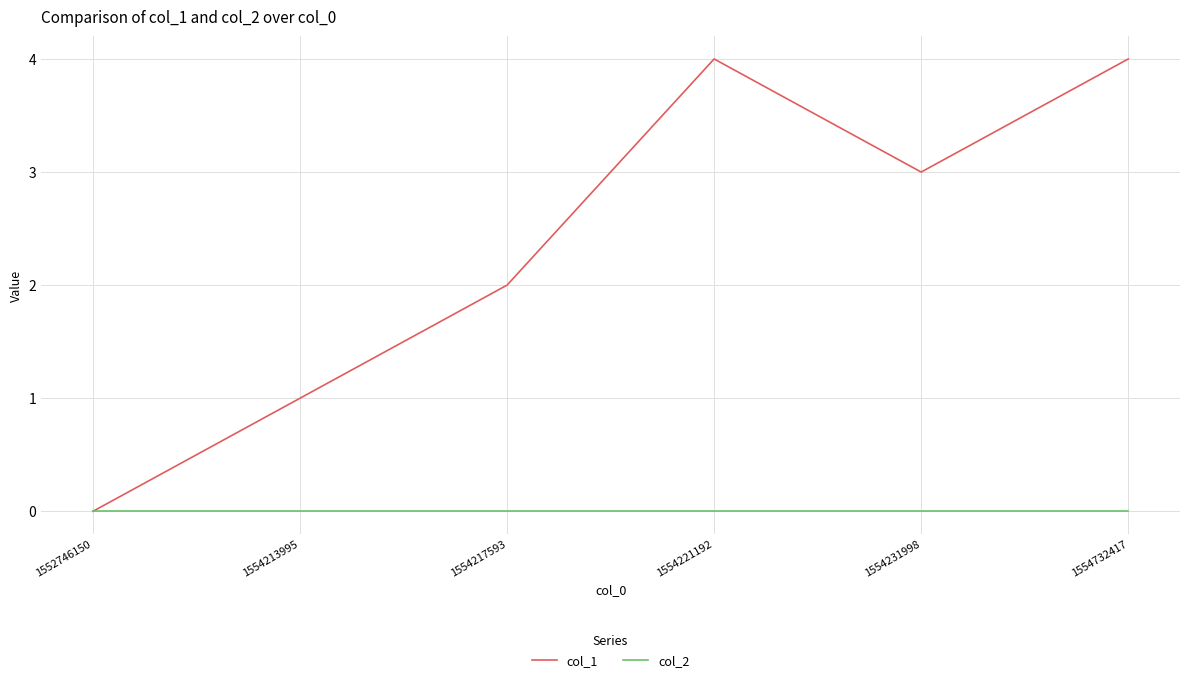

What is the difference between the maximum and minimum values in the col_1 series?

4